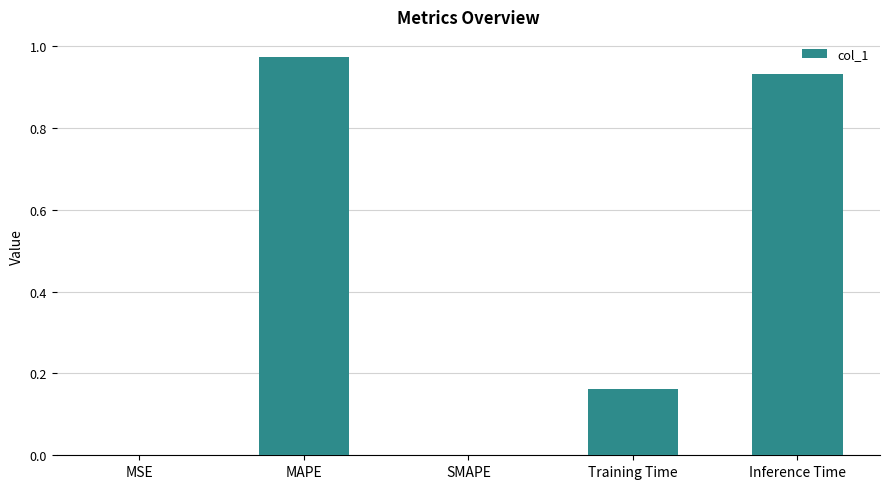

How many categories are shown in the chart?

5